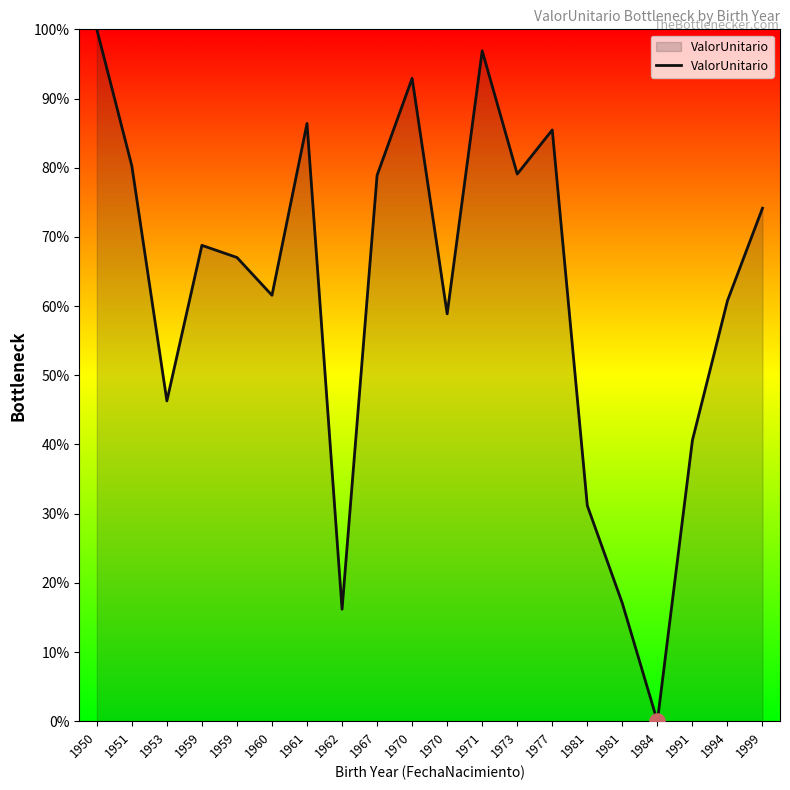

Between 1981 and 1967, which is larger?

1967